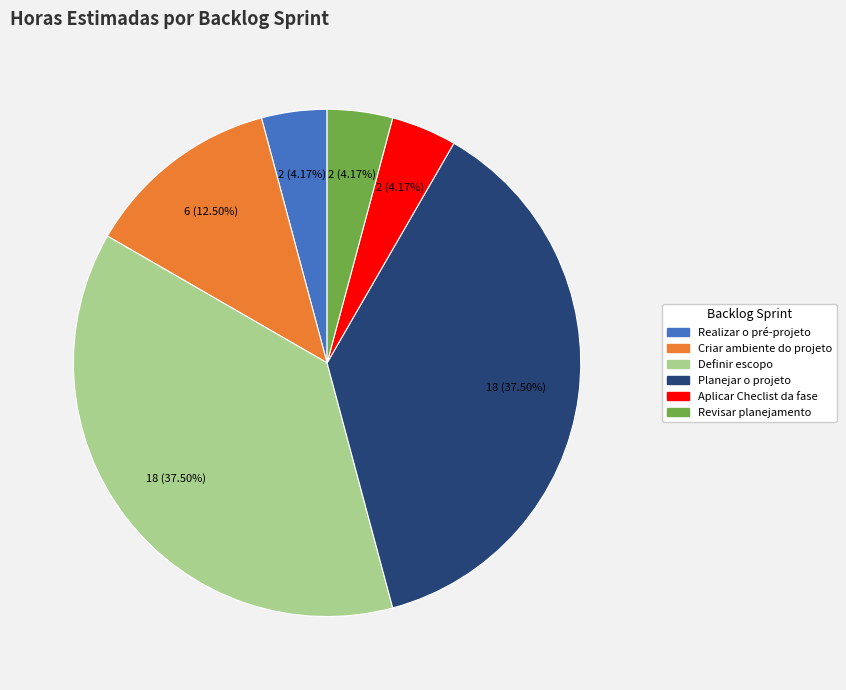

Do Criar ambiente do projeto and Aplicar Checlist da fase together represent more than half of the pie?

No